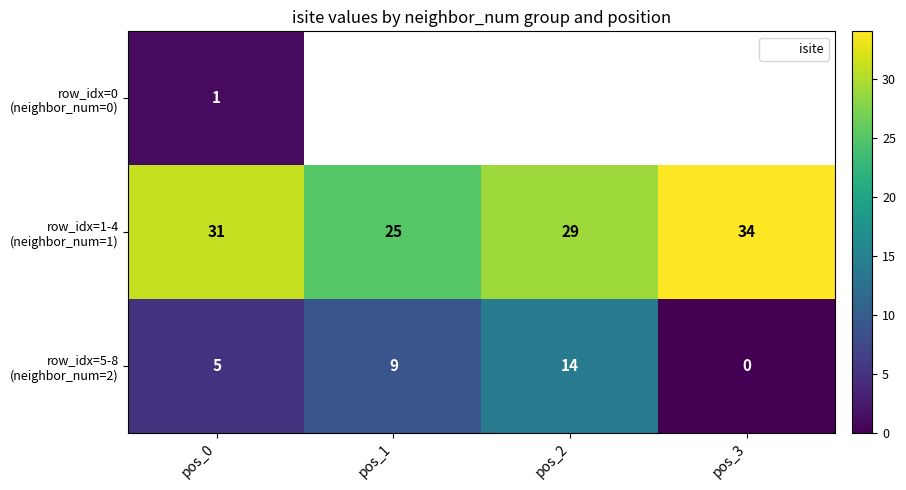

What is the difference between the highest and lowest values at pos_0?

30